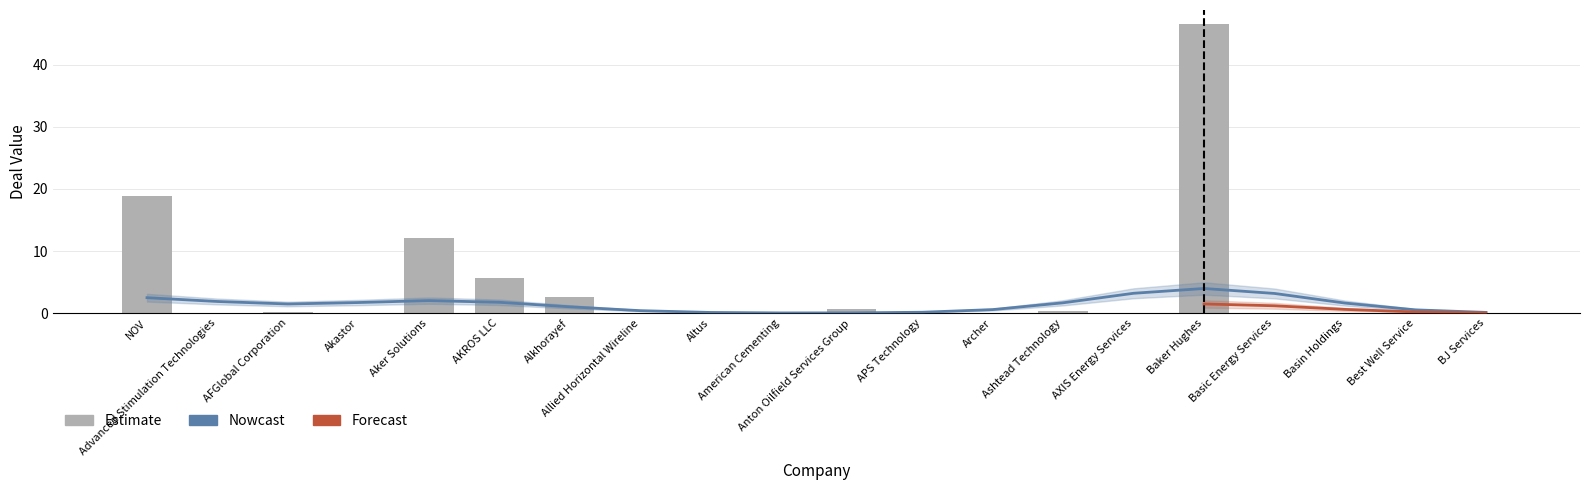

The chart shows a value of 16.1 at American Cementing. True or false?

False